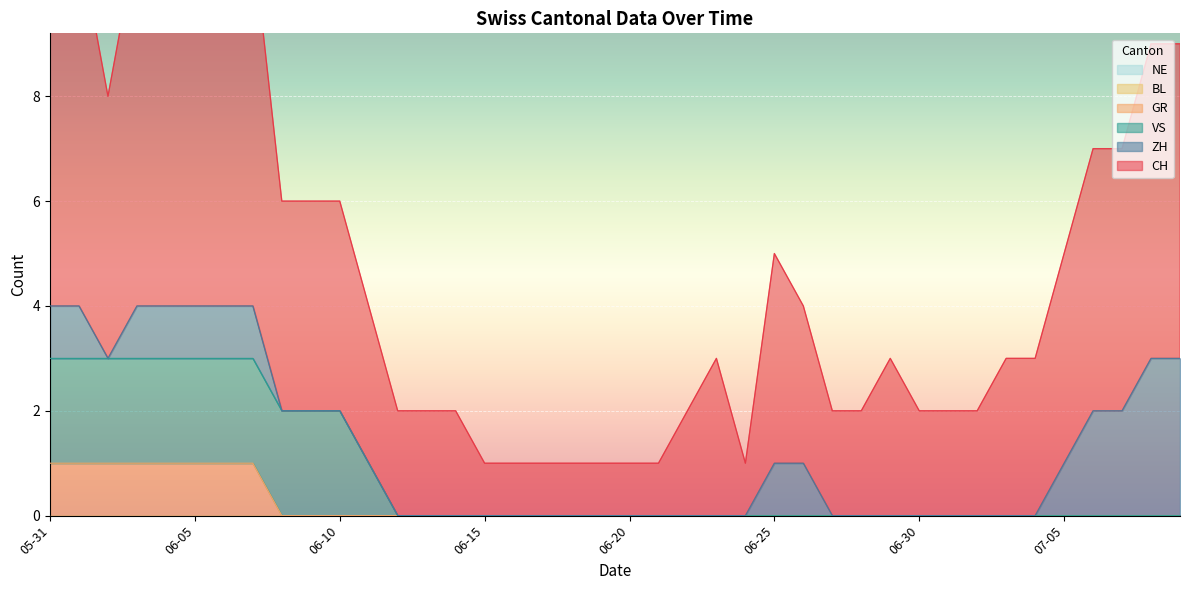

Where is GR nearest to the value 0?

2020-06-08